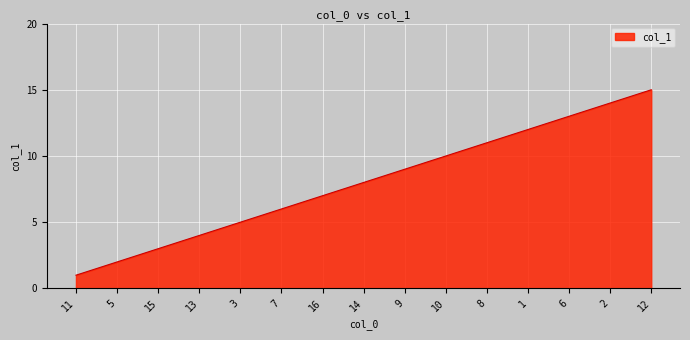

Read the value at 16.

7